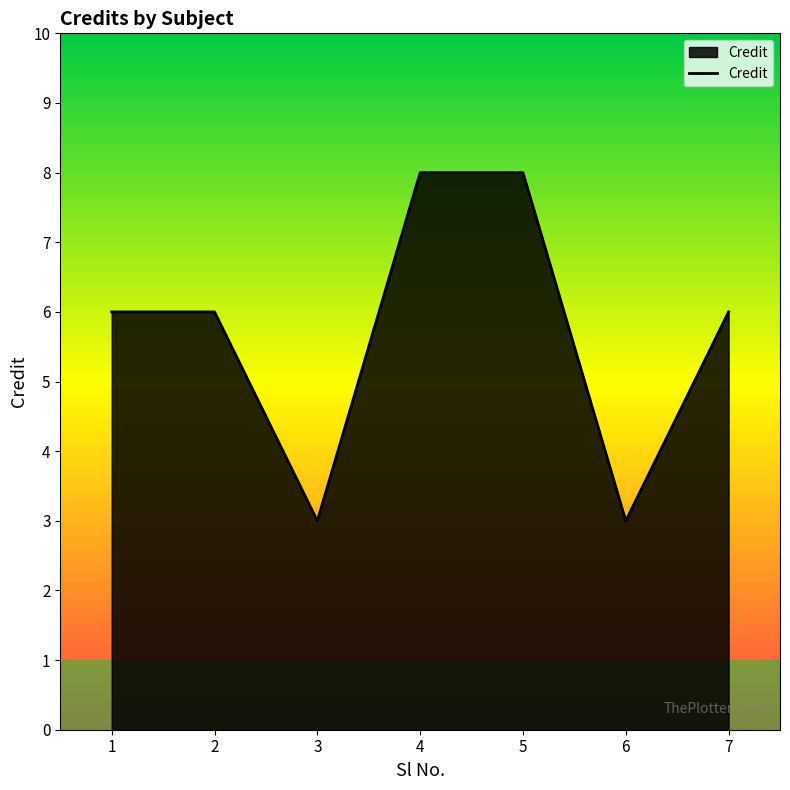

The chart shows a value of 8 at 4. True or false?

True